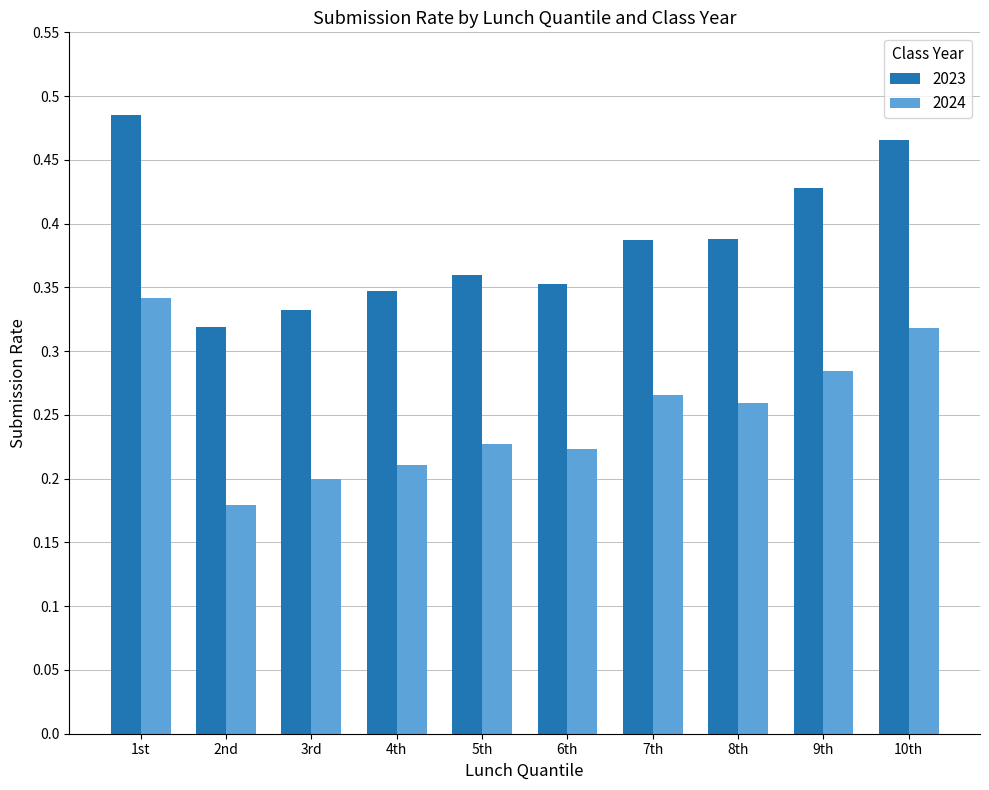

Rank the series by their maximum value, from highest to lowest.

2023, 2024